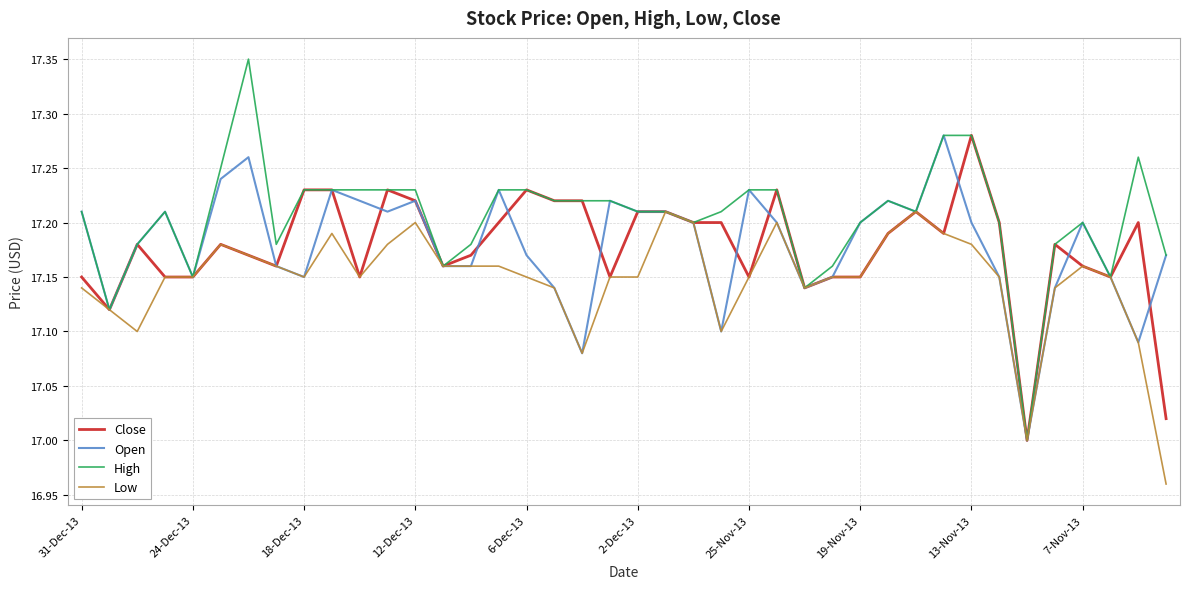

Which series has the largest range (max minus min)?

High